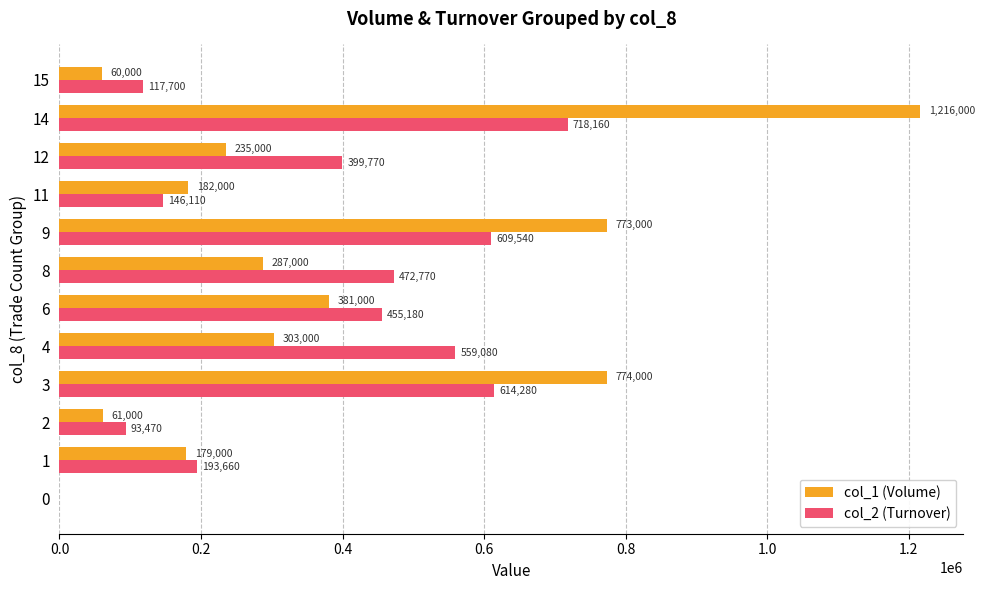

Between 0 and 9, which series saw the biggest shift?

col_1 (Volume)